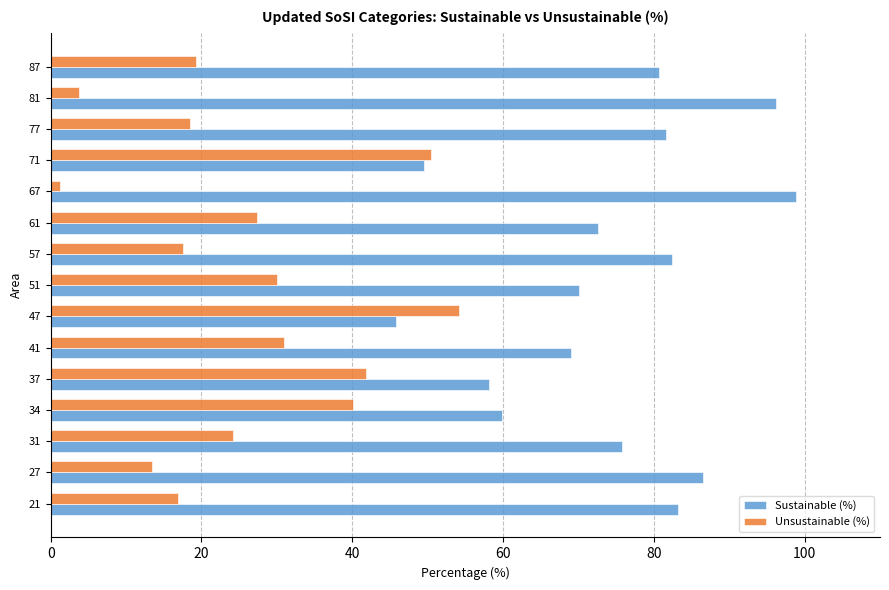

Is the value of Sustainable (%) at 37 greater than the value of Unsustainable (%) at 67?

Yes